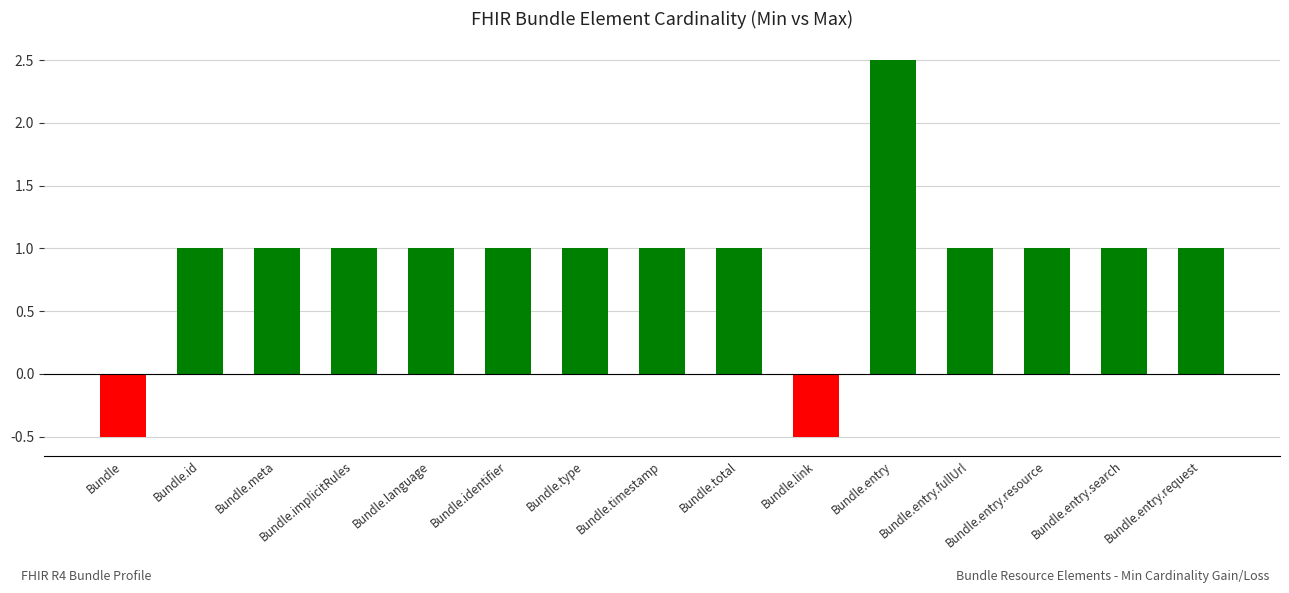

What is the ratio of the value at Bundle.type to the value at Bundle.identifier?

1.0